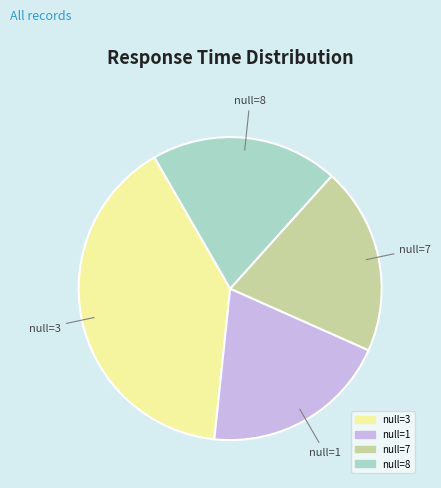

How many segments does this pie chart have?

4